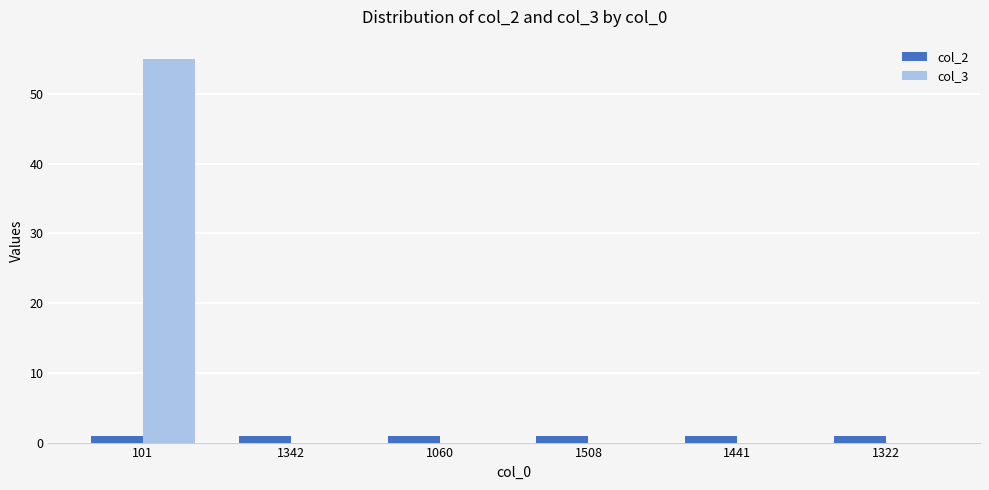

Reading right to left, list all the values displayed in this chart.

col_2: 1322=1	1441=1	1508=1	1060=1	1342=1	101=1
col_3: 1322=0	1441=0	1508=0	1060=0	1342=0	101=55